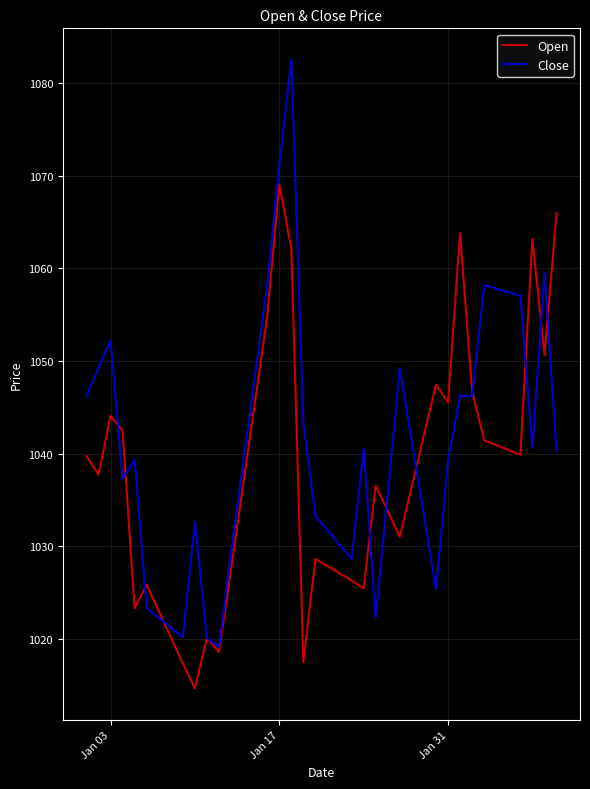

Which series has the largest total across all categories?

Close